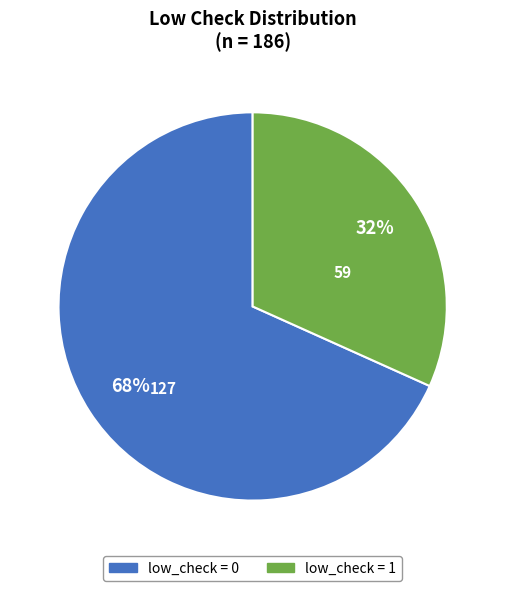

Is there any slice that represents more than half of the pie?

Yes